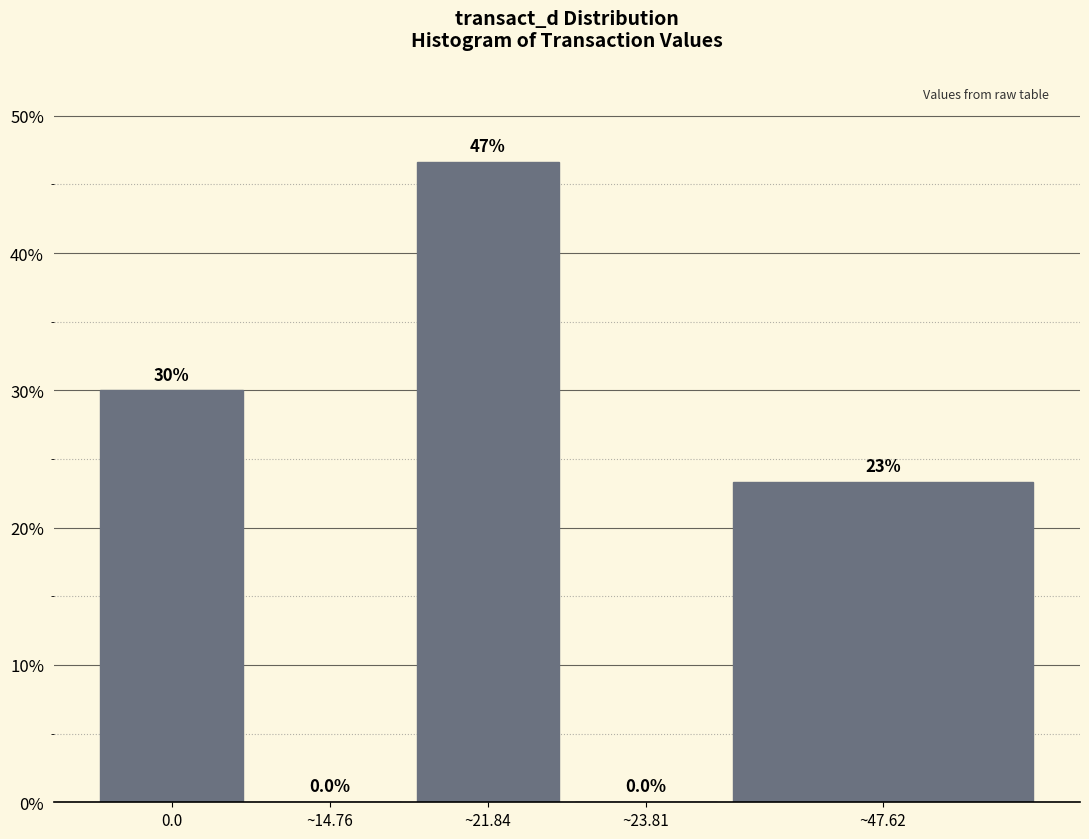

Reading left to right, what are all the values shown in this chart?

0.0=30.0	~14.76=0.0	~21.84=46.7	~23.81=0.0	~47.62=23.3